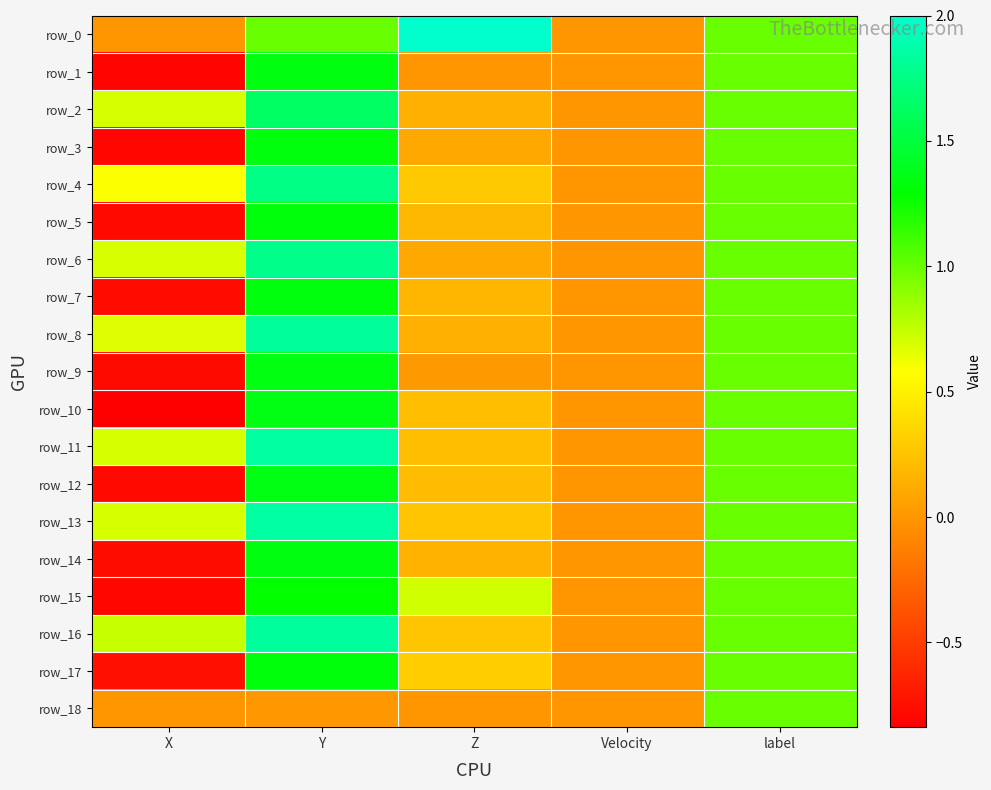

Reading left to right, transcribe all the data shown in this chart.

row_0: 0.0	1.0	2.0	0.0	1.0
row_1: -0.8	1.3	0.0	0.0	1.0
row_2: 0.7	1.6	0.1	0.0	1.0
row_3: -0.8	1.3	0.1	0.0	1.0
row_4: 0.6	1.8	0.3	0.0	1.0
row_5: -0.8	1.3	0.2	0.0	1.0
row_6: 0.7	1.8	0.1	0.0	1.0
row_7: -0.8	1.3	0.2	0.0	1.0
row_8: 0.7	1.8	0.1	0.0	1.0
row_9: -0.8	1.3	0.0	0.0	1.0
row_10: -0.8	1.4	0.2	0.0	1.0
row_11: 0.7	1.8	0.2	0.0	1.0
row_12: -0.8	1.4	0.2	0.0	1.0
row_13: 0.7	1.9	0.3	0.0	1.0
row_14: -0.8	1.3	0.2	0.0	1.0
row_15: -0.8	1.3	0.7	0.0	1.0
row_16: 0.7	1.8	0.3	0.0	1.0
row_17: -0.7	1.3	0.3	0.0	1.0
row_18: 0.0	0.0	0.0	0.0	1.0